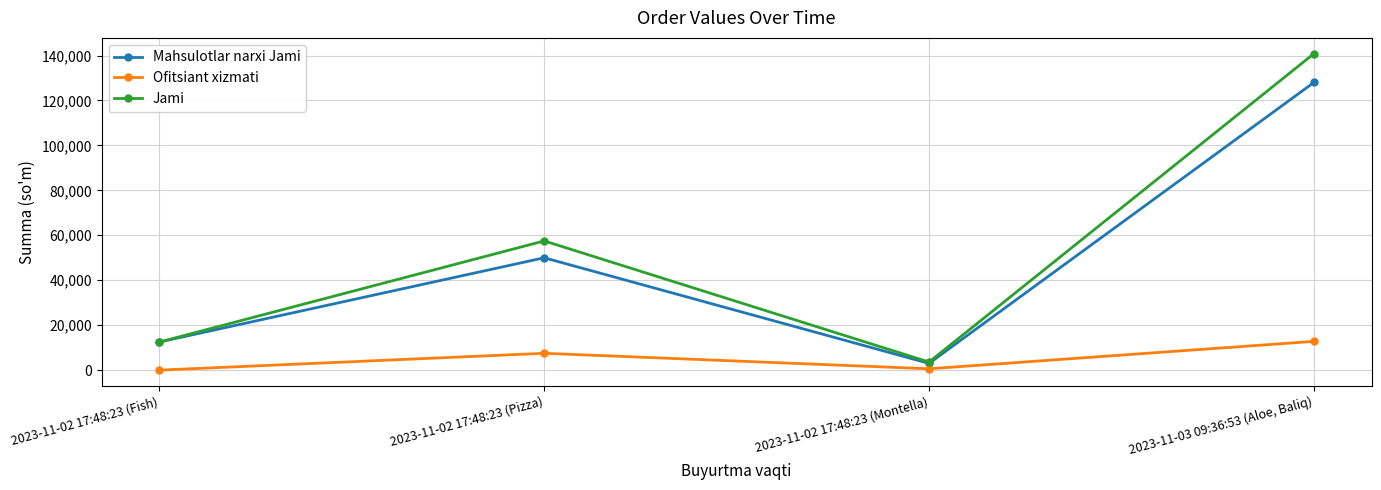

Does the chart display data point markers on the line(s)?

Yes